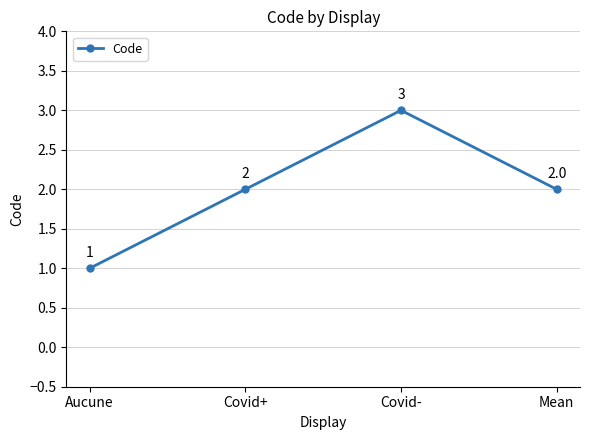

What is the label of the 3rd point from the left?

Covid-